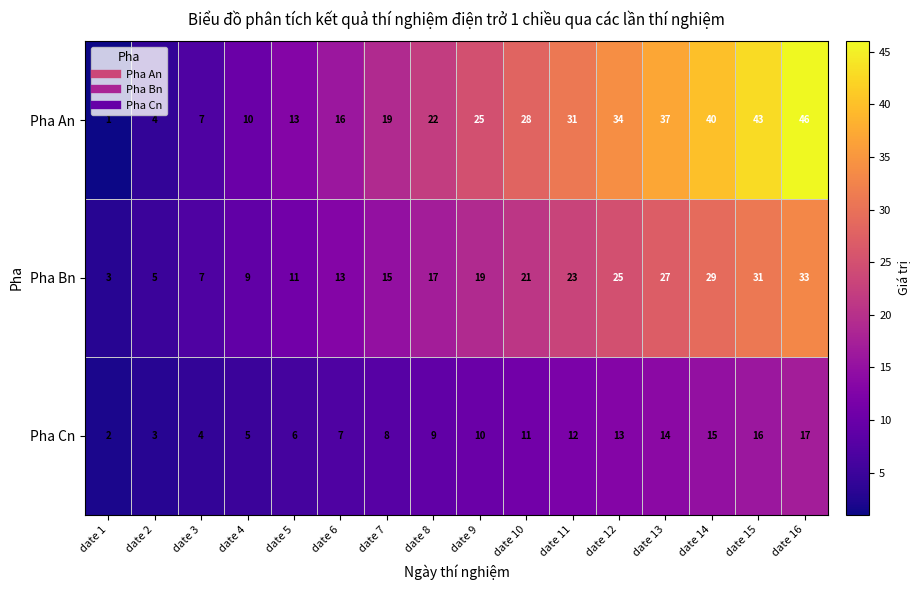

Count the number of data series in this chart.

3